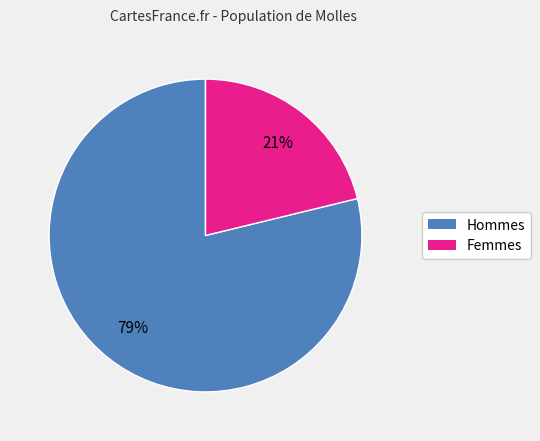

To the nearest percent, what is the difference between the largest and smallest slice percentages?

58%